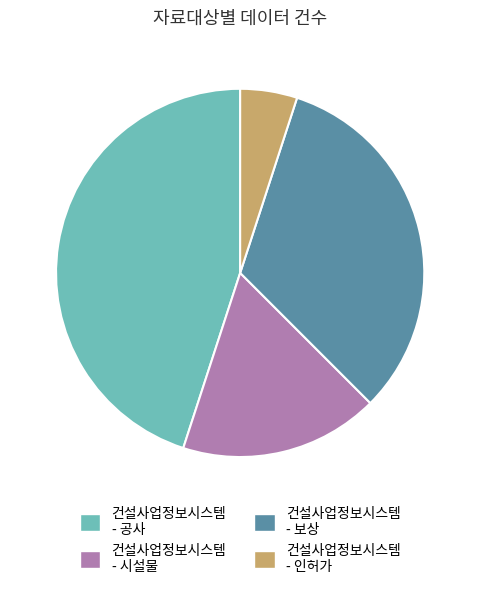

Which has a higher value, 건설사업정보시스템 - 인허가 or 건설사업정보시스템 - 시설물?

건설사업정보시스템 - 시설물